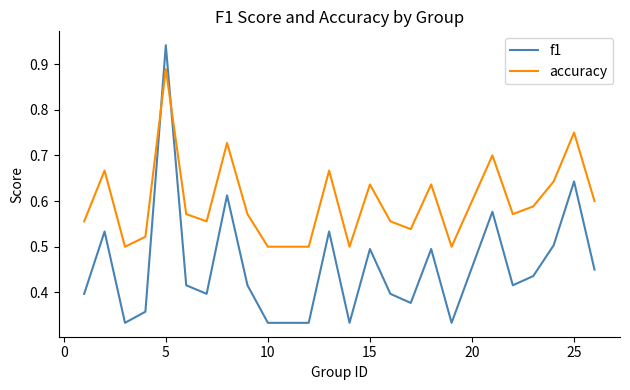

Which series has the largest total across all categories?

accuracy